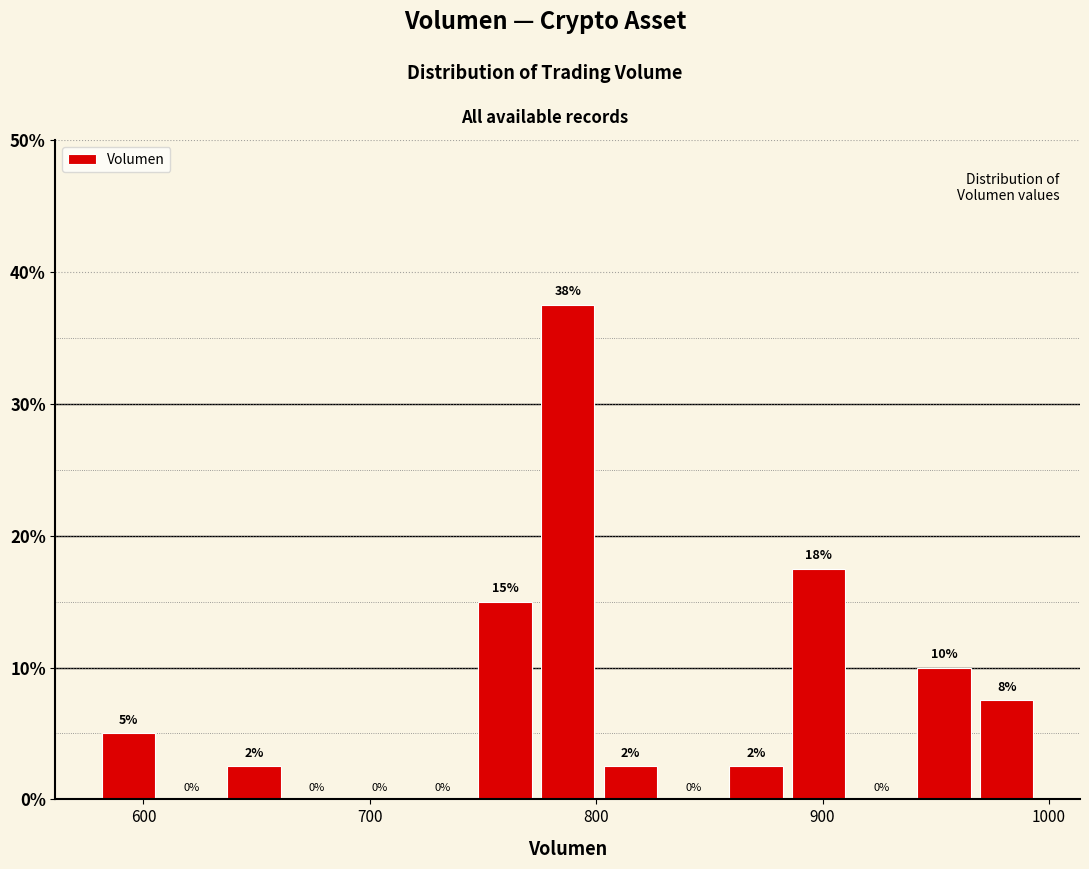

Read against the x-axis, roughly where is the centre of the tallest bar?

790